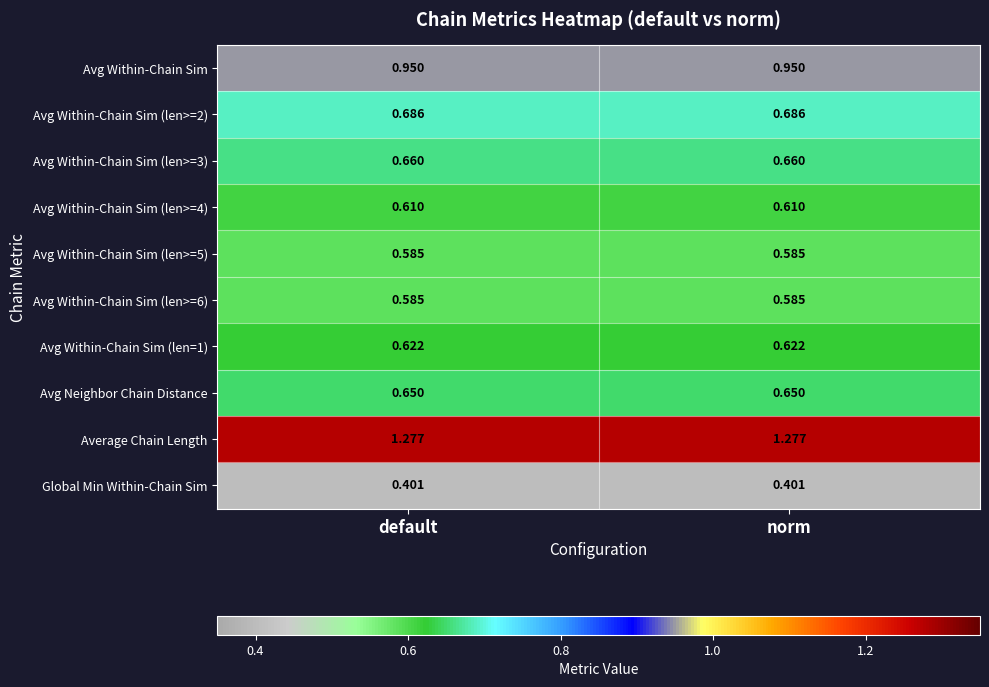

Which series has the largest total across all categories?

Average Chain Length